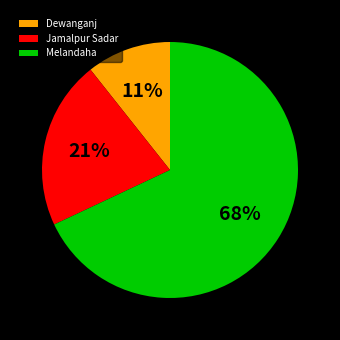

What is the smallest slice in the pie chart?

Dewanganj